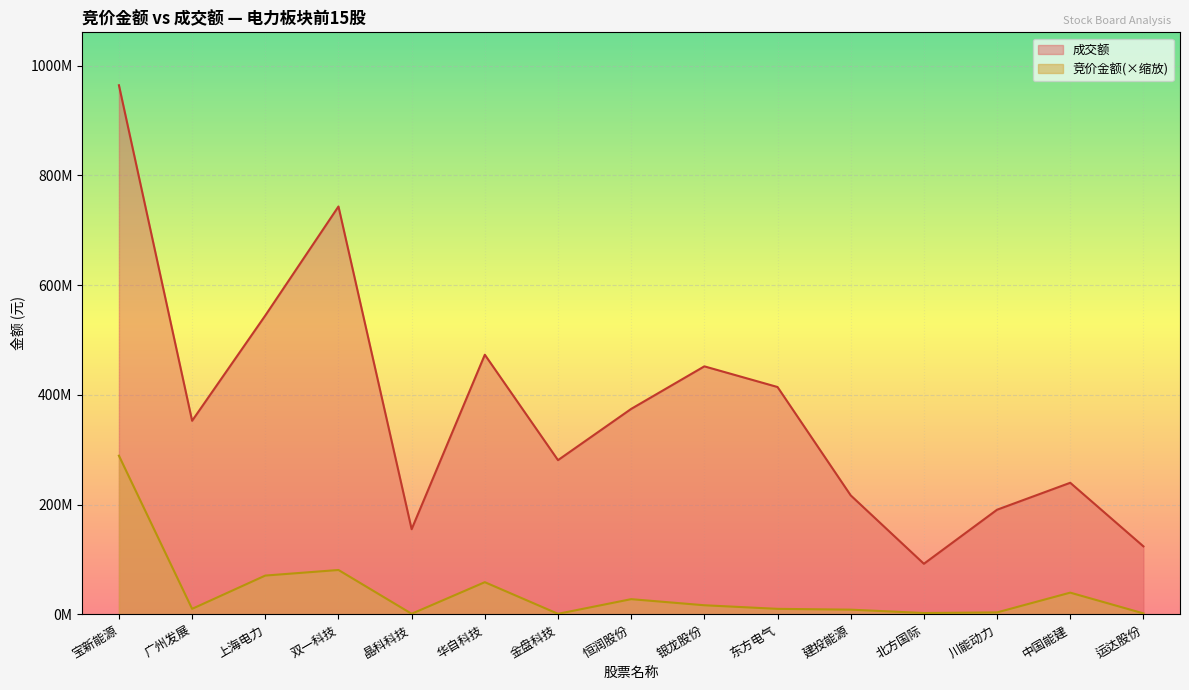

At 金盘科技, list the series in order from smallest to largest.

竞价金额(×缩放), 成交额